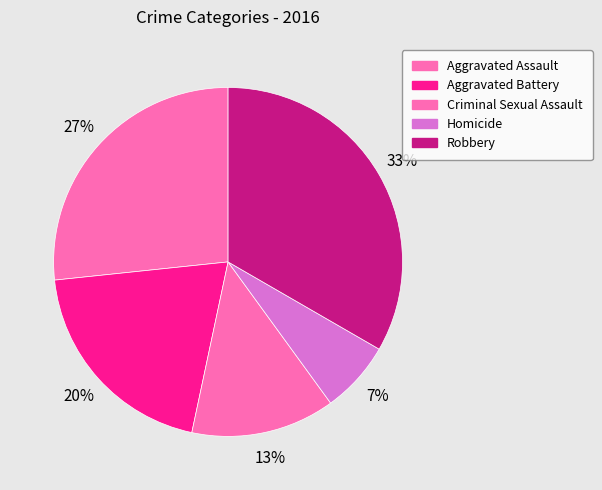

Is there a majority slice in this chart?

No